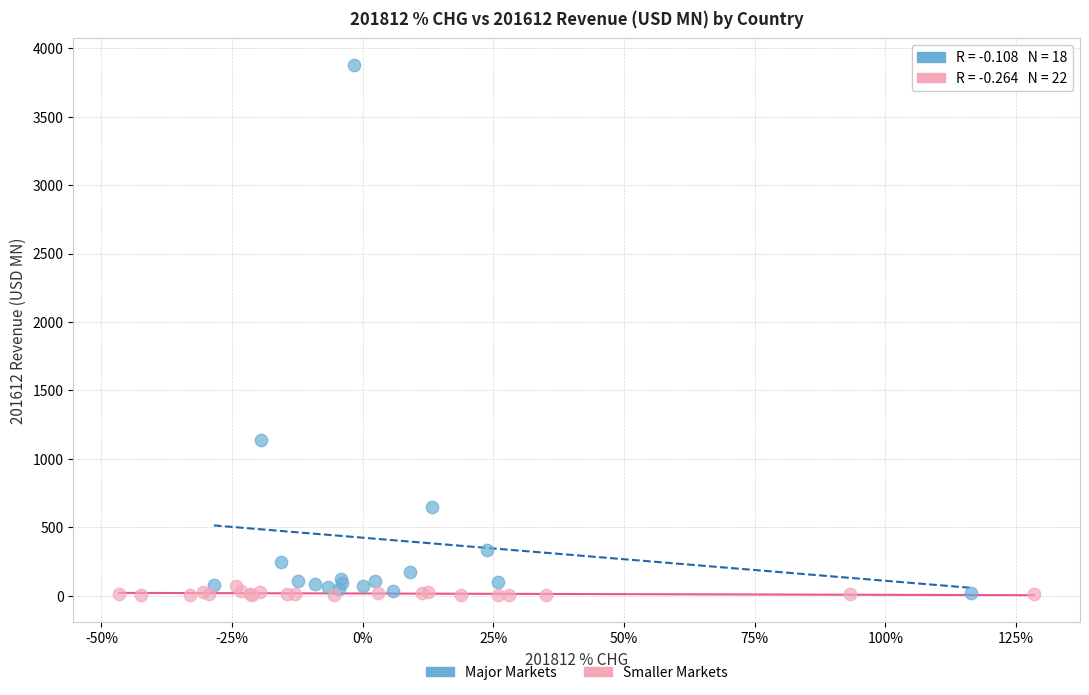

Which series has the widest spread of Y values?

Major Markets